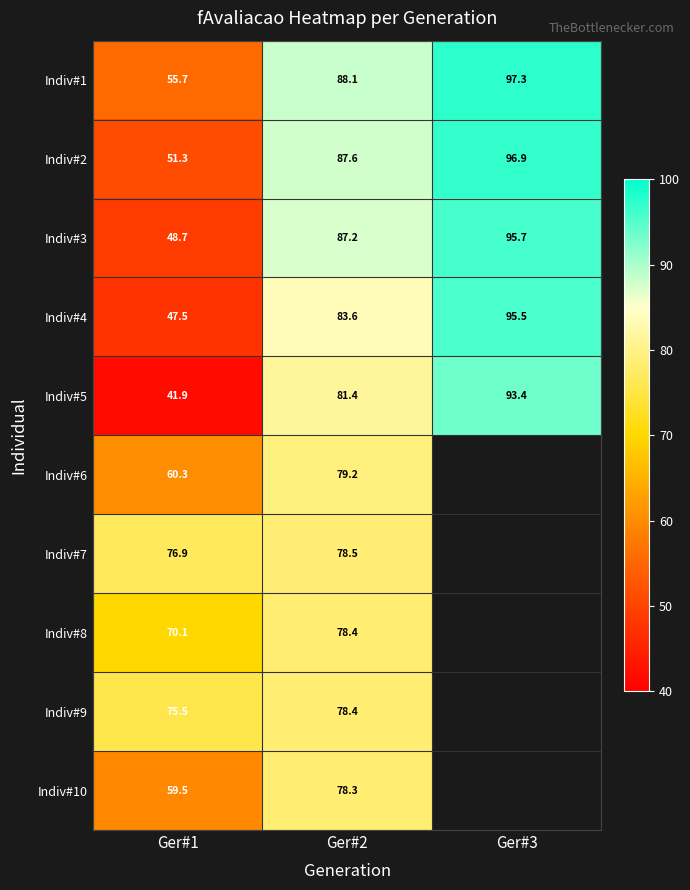

The Indiv#8 series shows 37.4 at Ger#1. True or false?

False